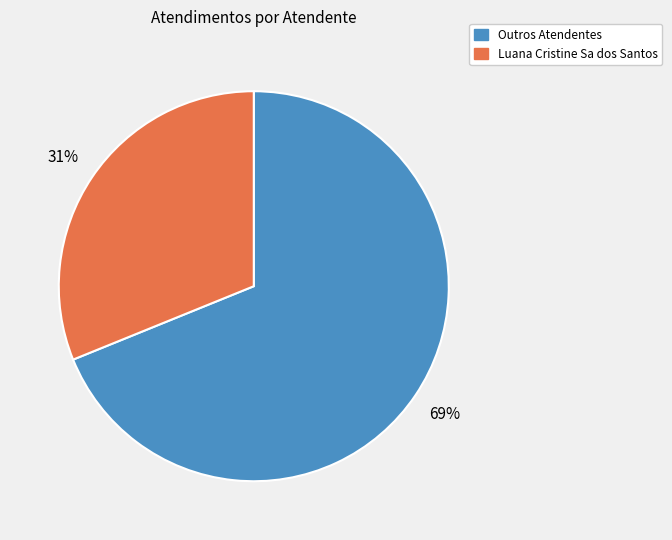

Is there any slice that represents more than half of the pie?

Yes